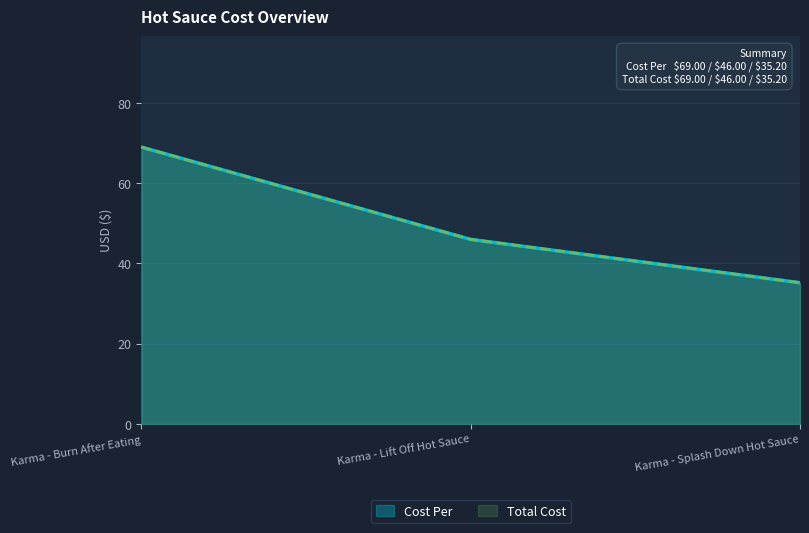

What position from the left is Karma - Splash Down Hot Sauce?

3